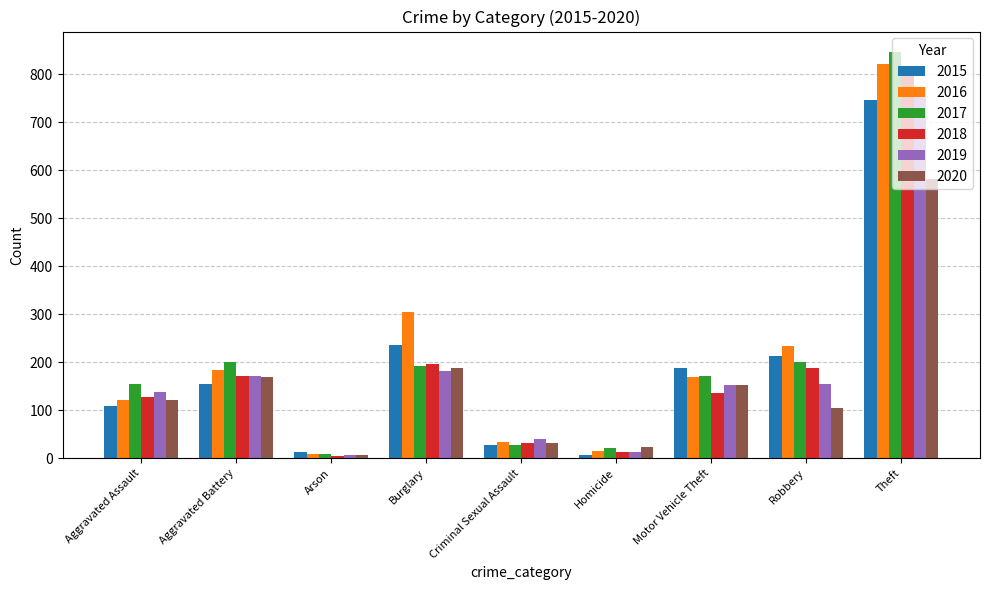

What is the difference between the maximum and minimum values in the 2019 series?

767